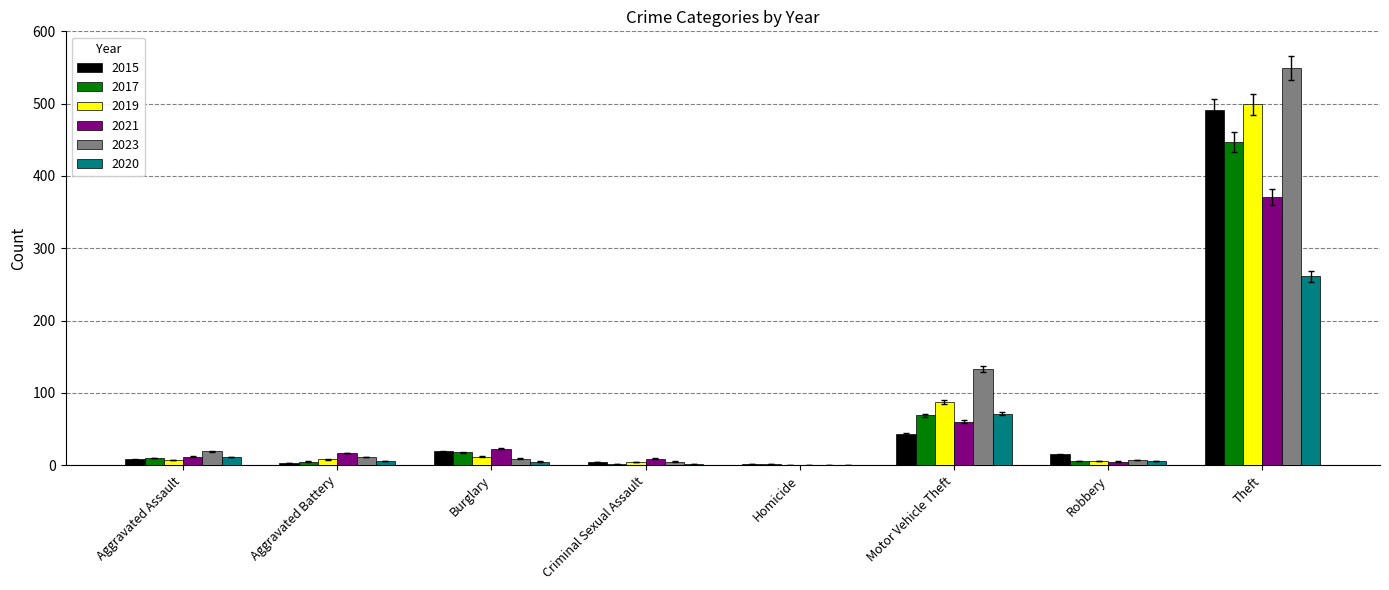

What is the sum of all 2021 values?

497